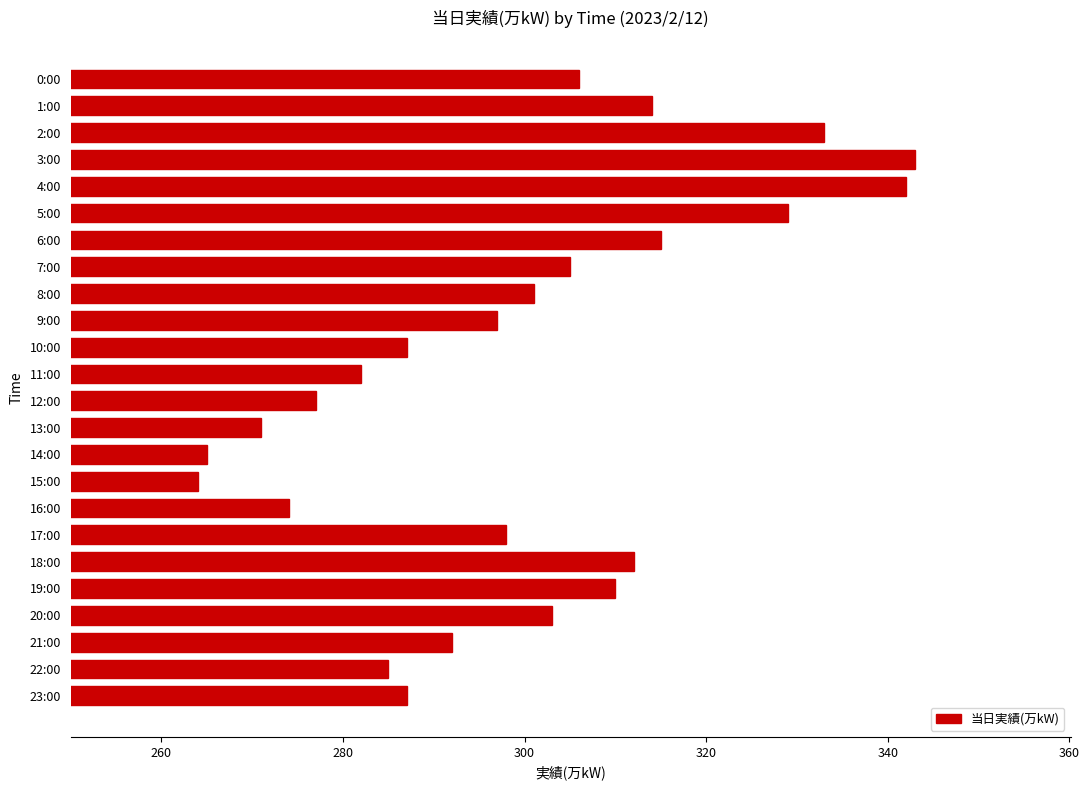

What is the difference between the values at 17:00 and 4:00?

44